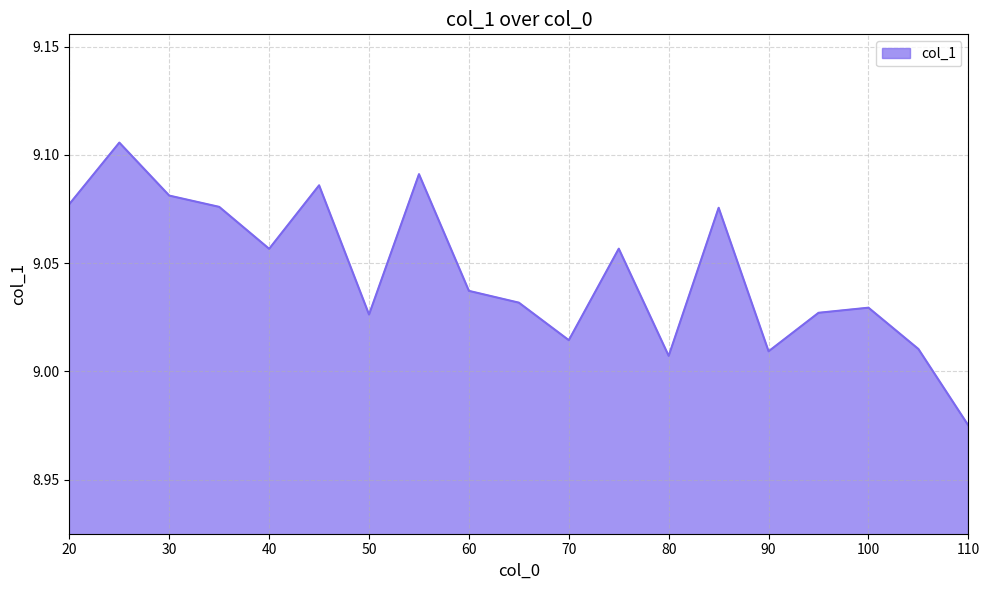

How many lines are shown in the chart?

1